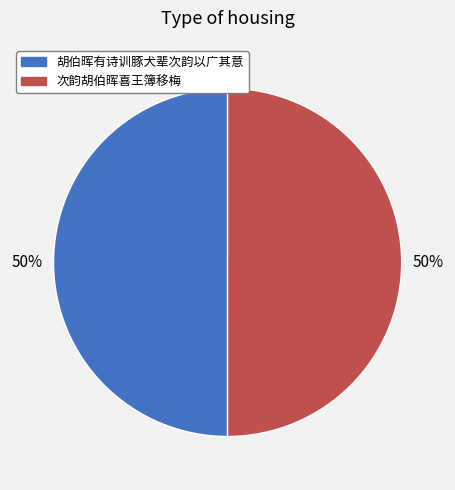

How many slices are in this pie chart?

2